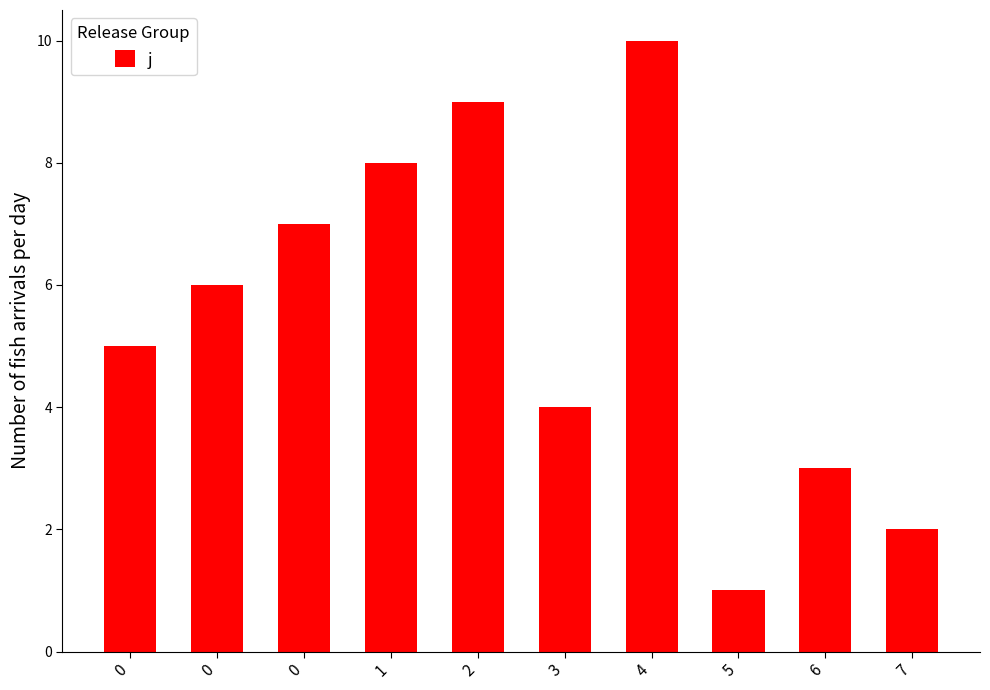

What is the smallest value displayed?

1